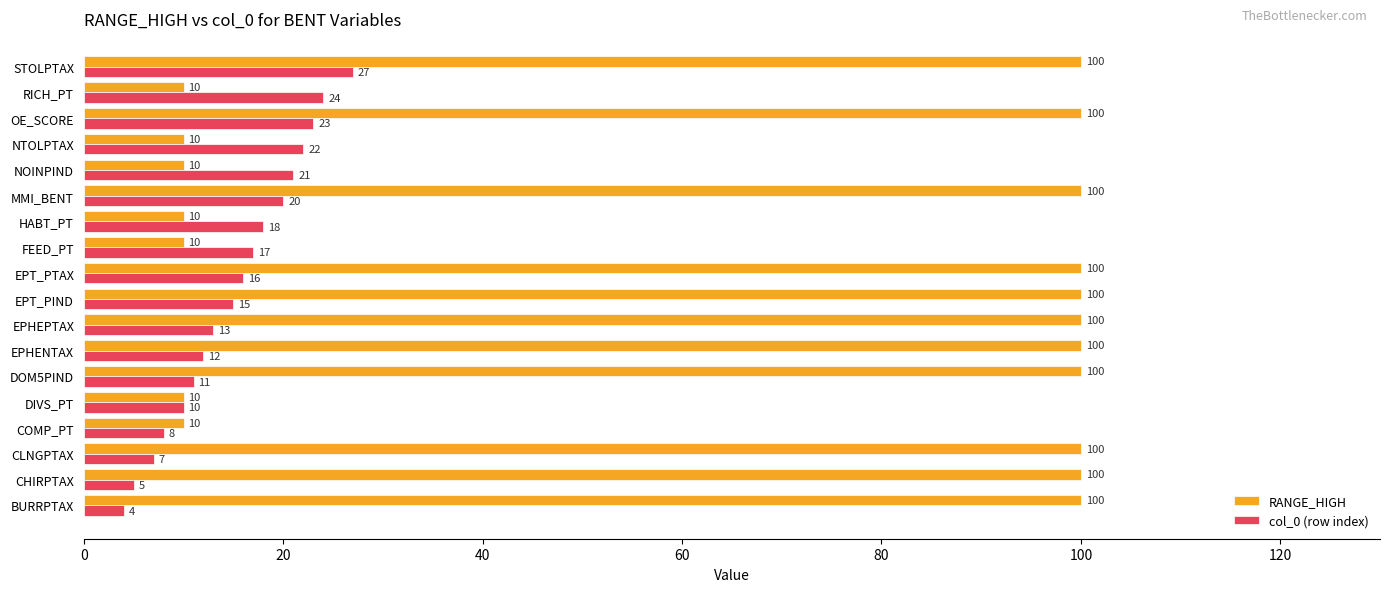

Count the number of data series in this chart.

2